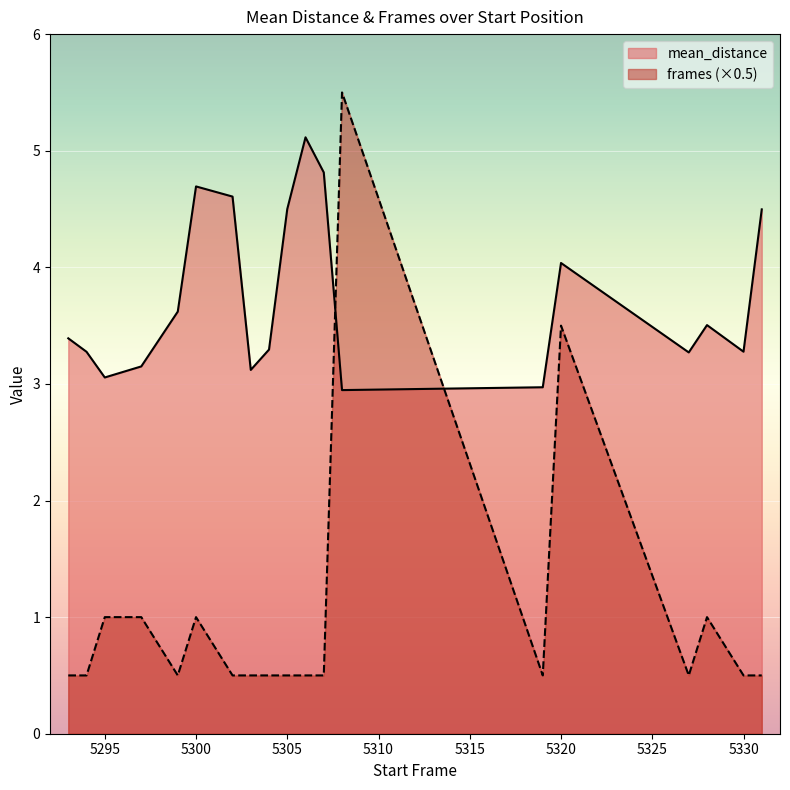

Is it true that frames equals 0.2 at 5305?

False